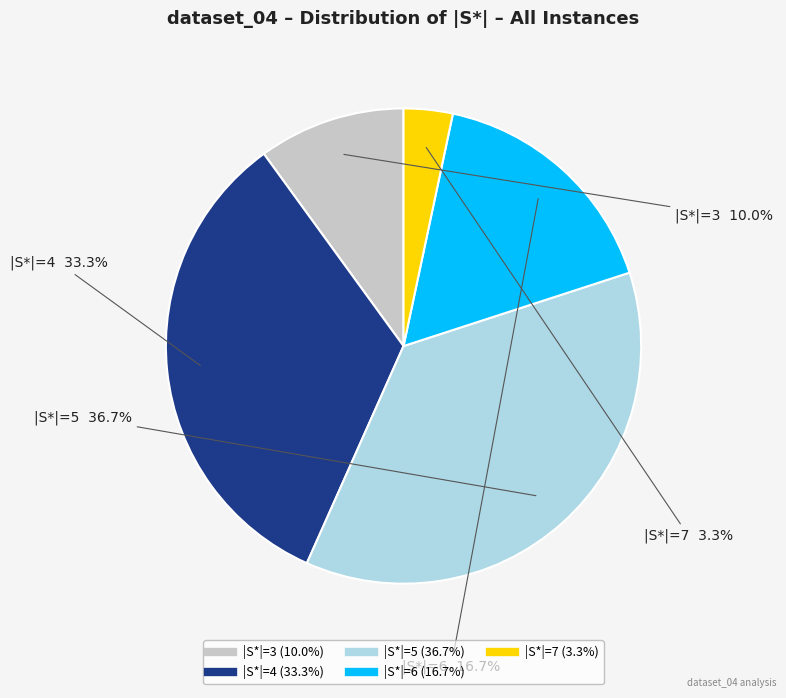

Is there a majority slice in this chart?

No